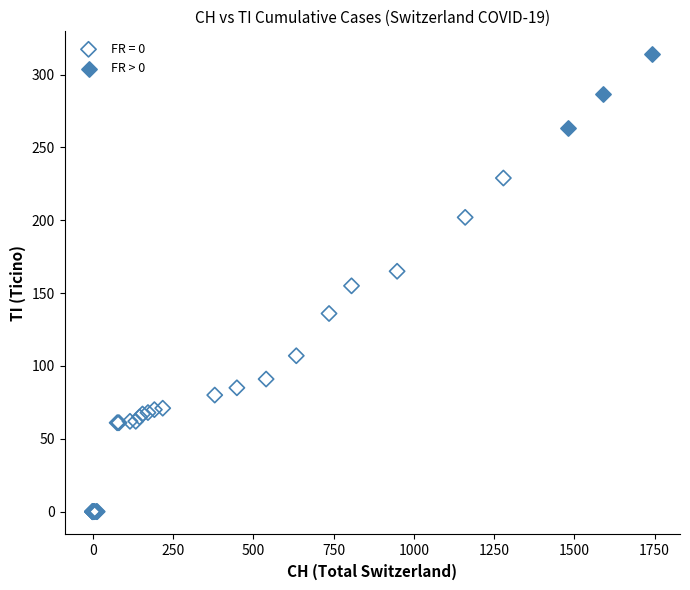

Which series contains the lowest Y value?

FR = 0